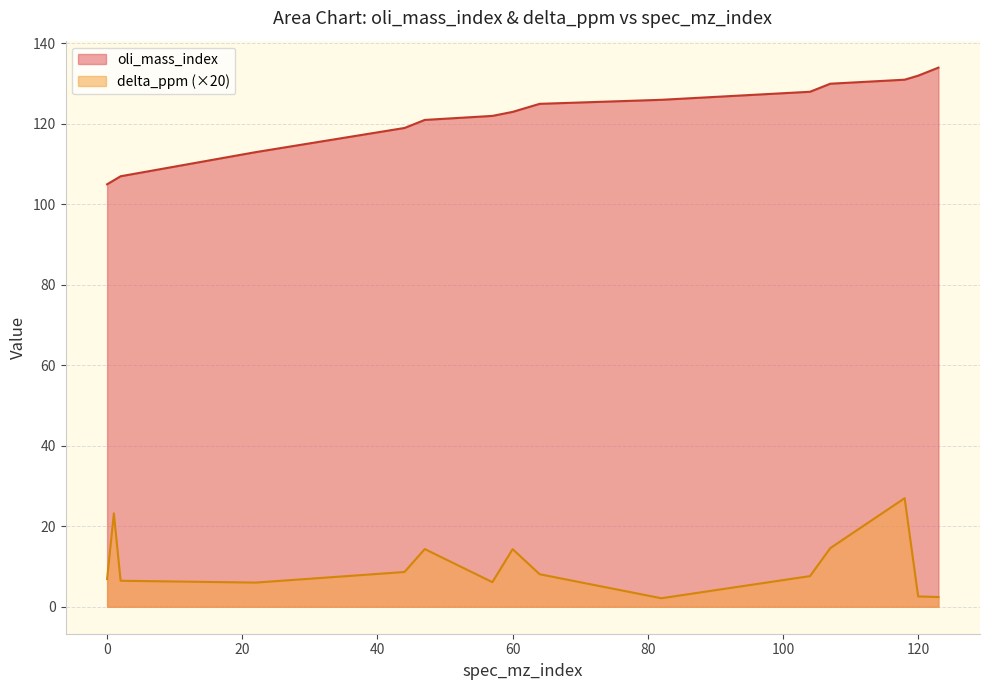

How many data points in delta_ppm are above 7?

8